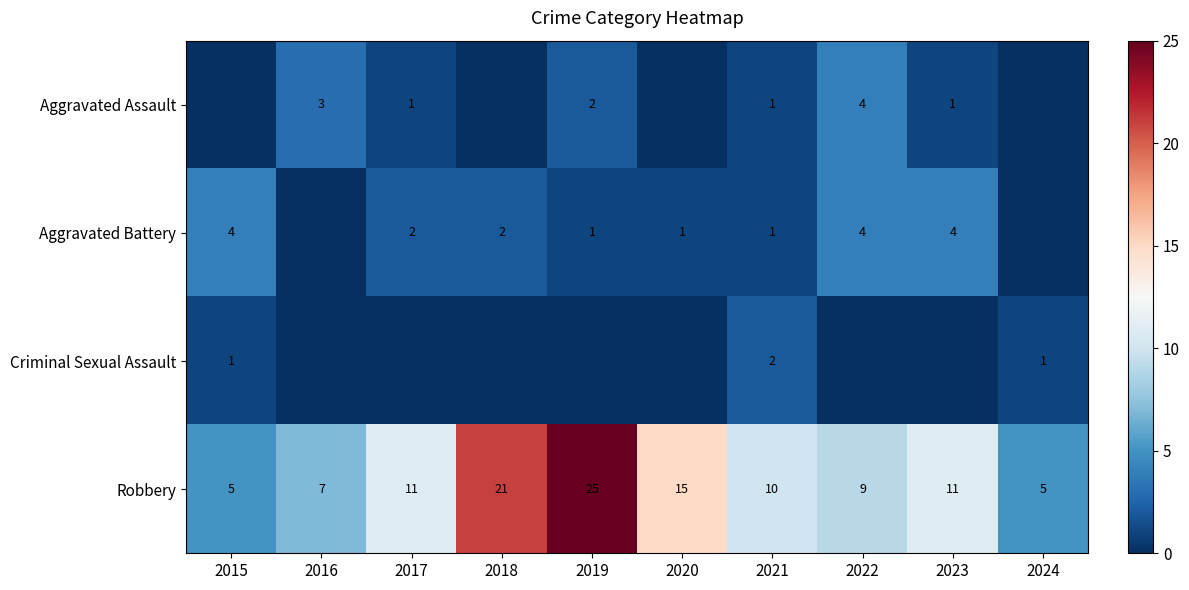

Count the Robbery values in the range 7 to 15.

6